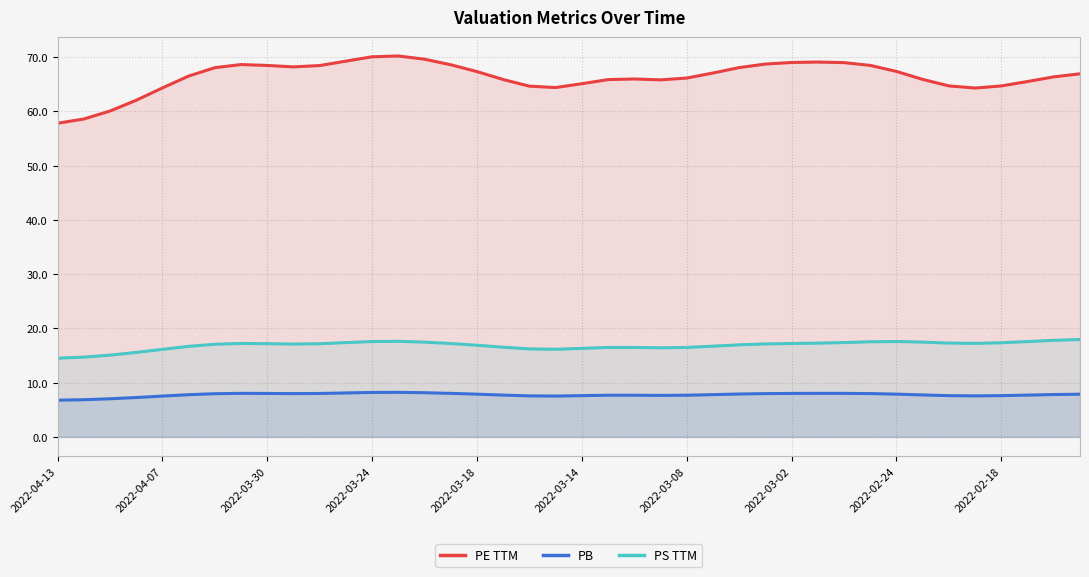

Reading left to right, transcribe all the data shown in this chart.

PE TTM: 57.8	58.6	60.1	62.1	64.3	66.5	68.1	68.6	68.5	68.2	68.5	69.3	70.1	70.2	69.6	68.6	67.3	65.9	64.7	64.4	65.1	65.9	66.0	65.8	66.2	67.1	68.1	68.7	69.0	69.1	69.0	68.5	67.4	65.9	64.7	64.3	64.7	65.5	66.4	66.9
PB: 6.8	6.9	7.0	7.3	7.5	7.8	8.0	8.0	8.0	8.0	8.0	8.1	8.2	8.2	8.1	8.0	7.9	7.7	7.6	7.5	7.6	7.7	7.7	7.6	7.7	7.8	7.9	8.0	8.0	8.0	8.0	8.0	7.9	7.7	7.6	7.6	7.6	7.7	7.8	7.9
PS TTM: 14.5	14.7	15.1	15.6	16.1	16.7	17.1	17.2	17.2	17.1	17.2	17.4	17.6	17.6	17.5	17.2	16.9	16.5	16.2	16.2	16.3	16.5	16.5	16.4	16.5	16.7	17.0	17.1	17.2	17.3	17.4	17.5	17.6	17.5	17.3	17.2	17.4	17.6	17.8	18.0